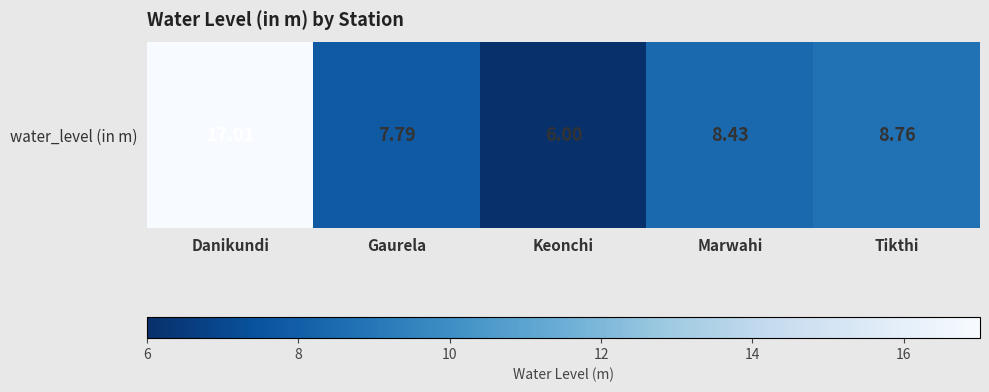

Reading right to left, transcribe all the data shown in this chart.

8.8	8.4	6.0	7.8	17.0